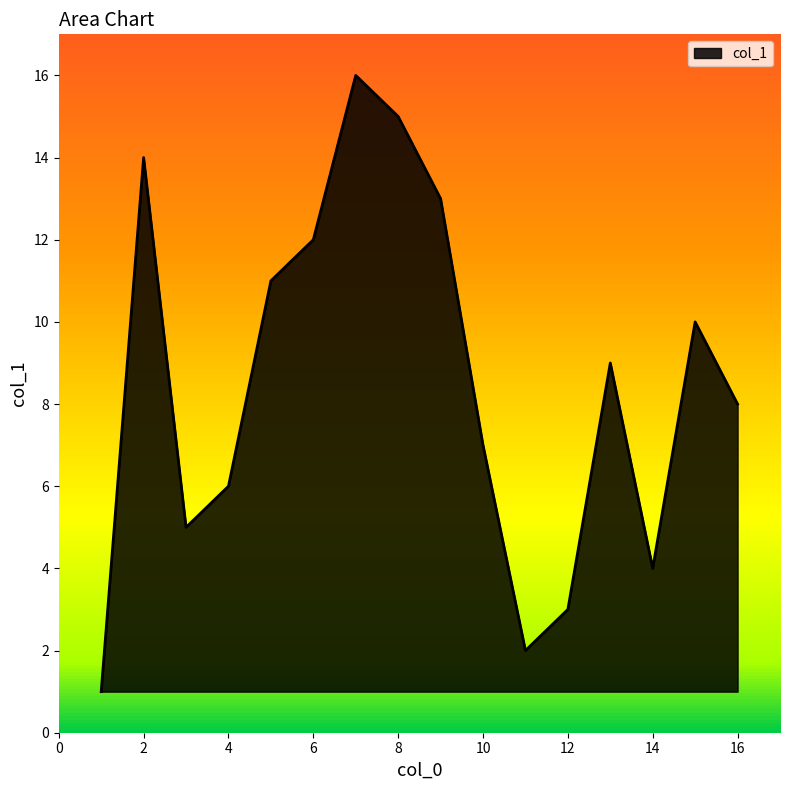

What is the difference between the maximum and minimum values?

15